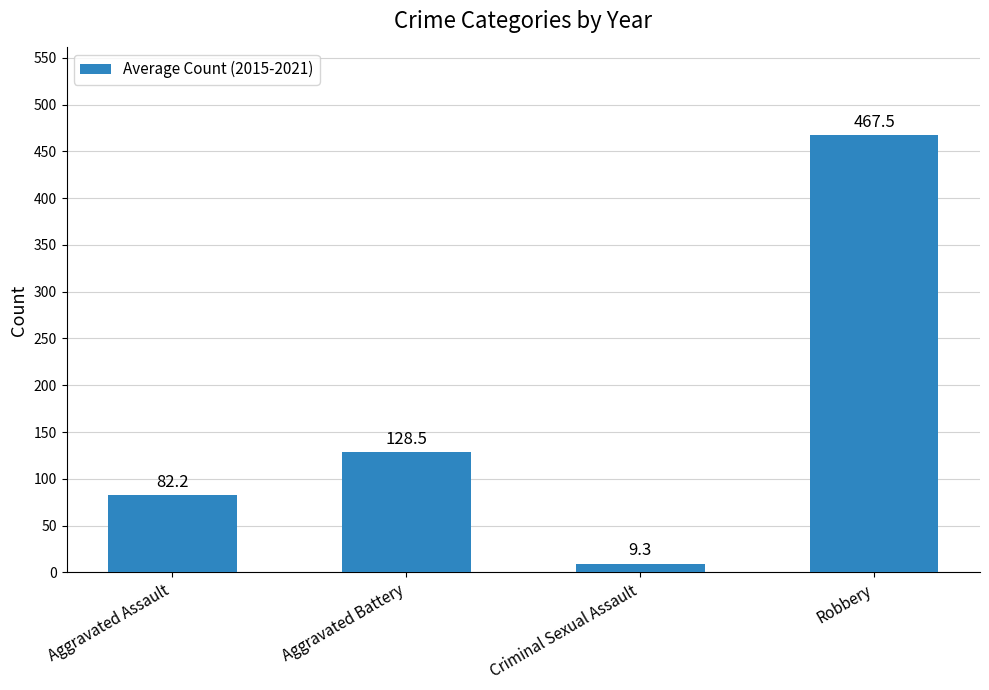

What is the change in value from Aggravated Battery to Robbery?

+339.0